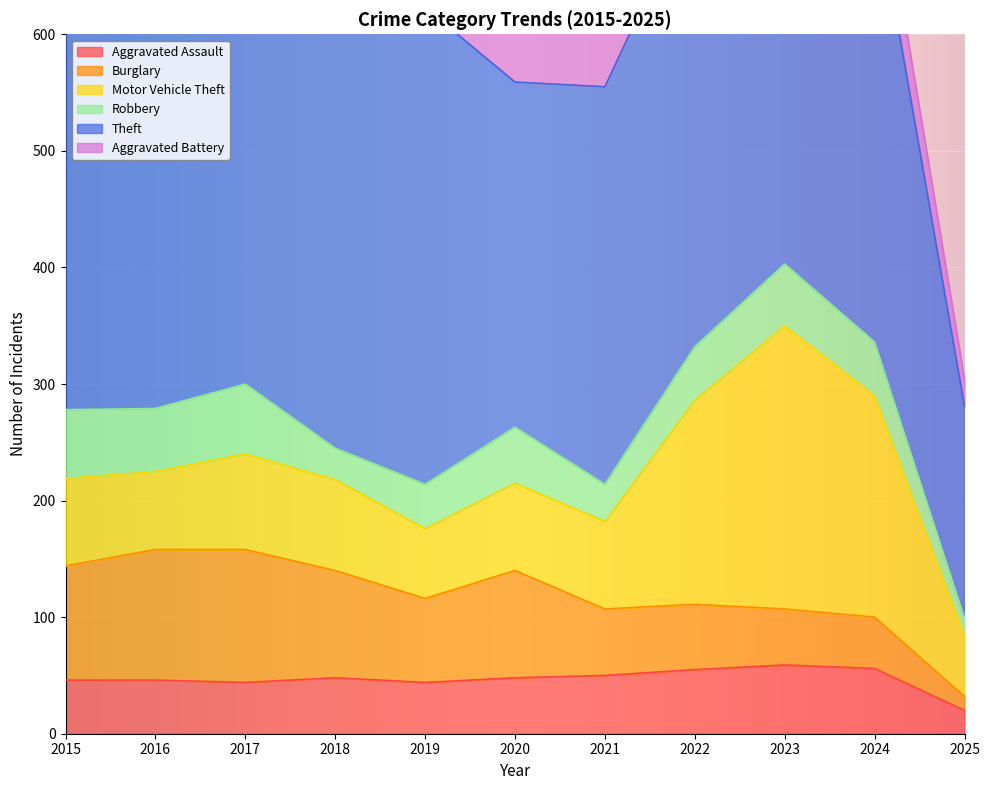

In Aggravated Battery, how many points are lower than both neighbors (excluding endpoints)?

3